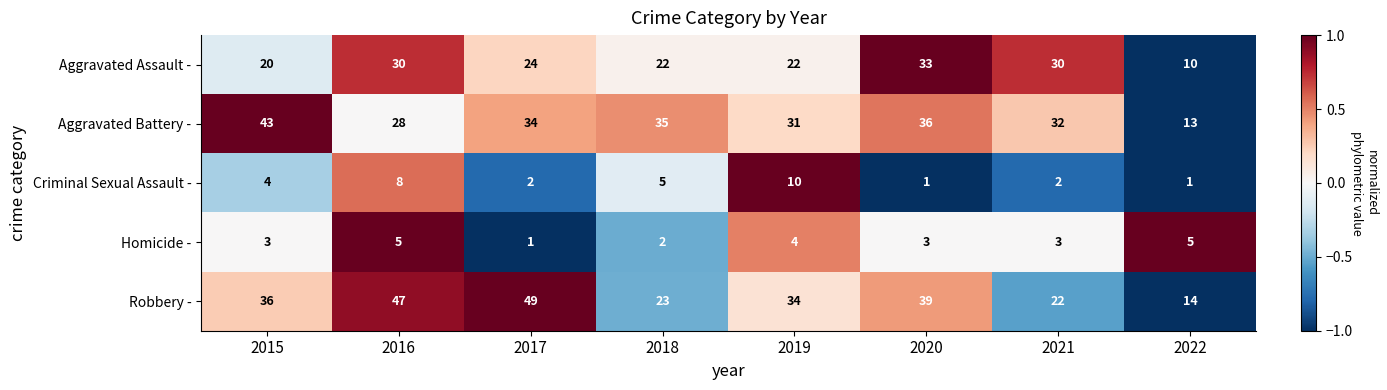

At 2021, list the series in order from smallest to largest.

Criminal Sexual Assault -, Homicide -, Robbery -, Aggravated Assault -, Aggravated Battery -